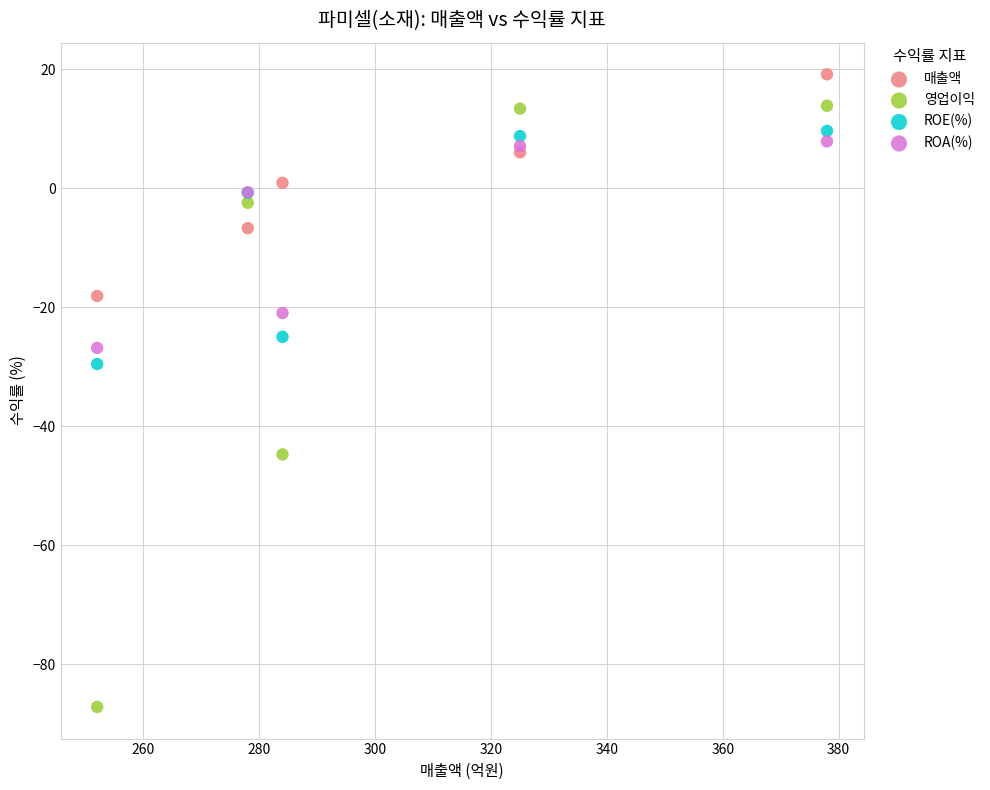

What are all the series names shown in the legend?

매출액, 영업이익, ROE(%), ROA(%)